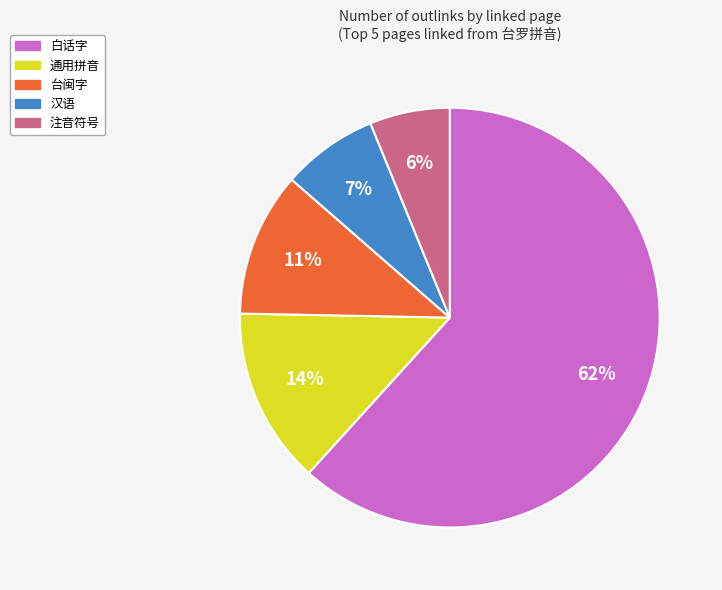

To the nearest percent, what percentage of the pie is 台闽字?

11%